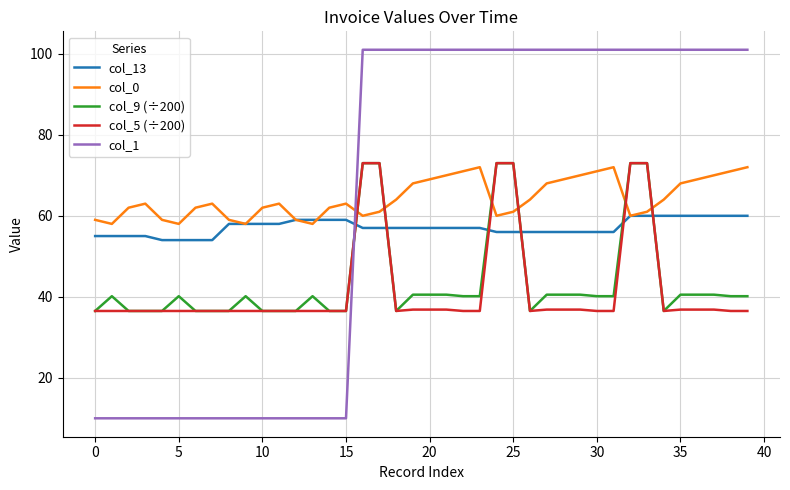

Is this an area chart (filled region under the line)?

No